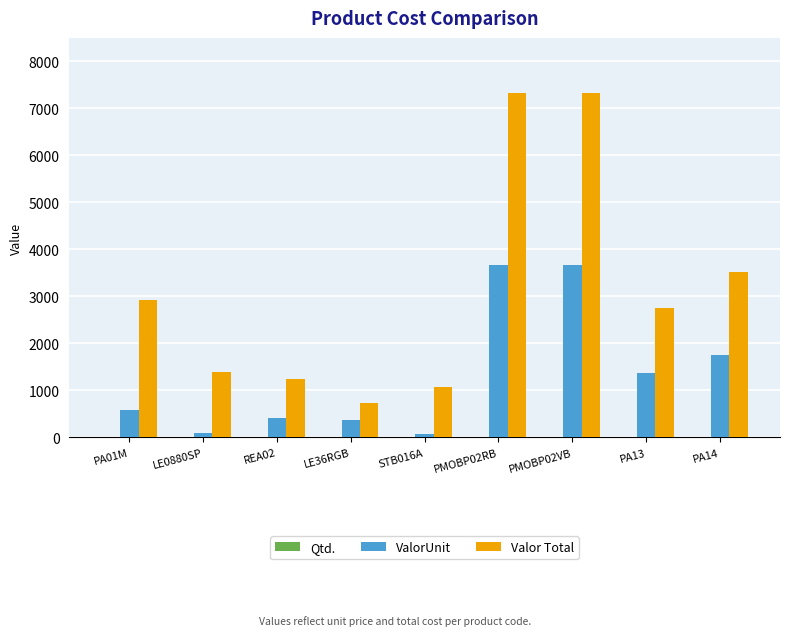

At which label is Valor Total closest to 4025?

PA14